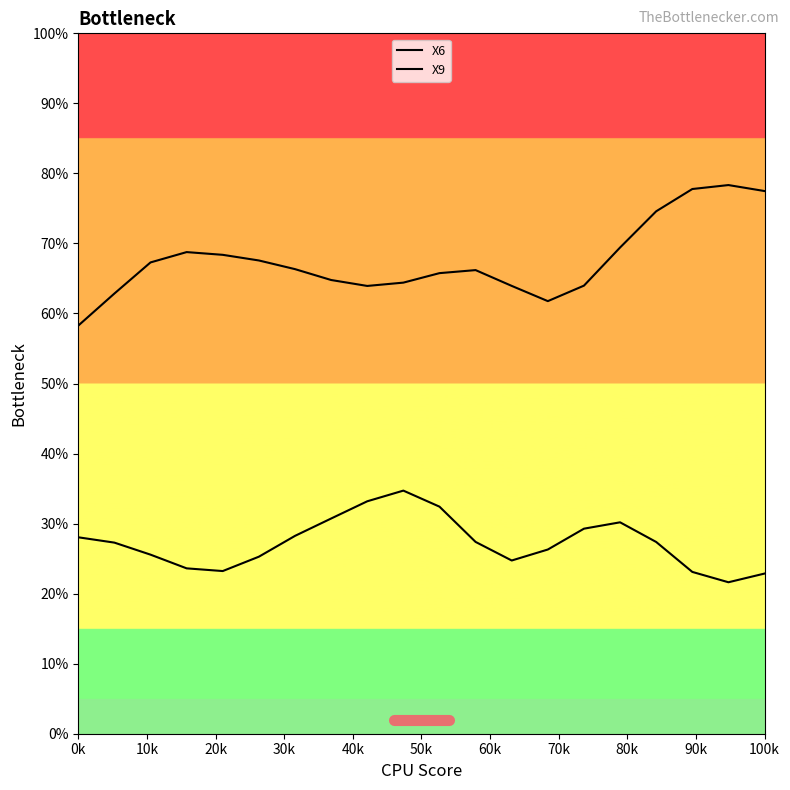

List the series in order of their overall mean, lowest first.

X9, X6